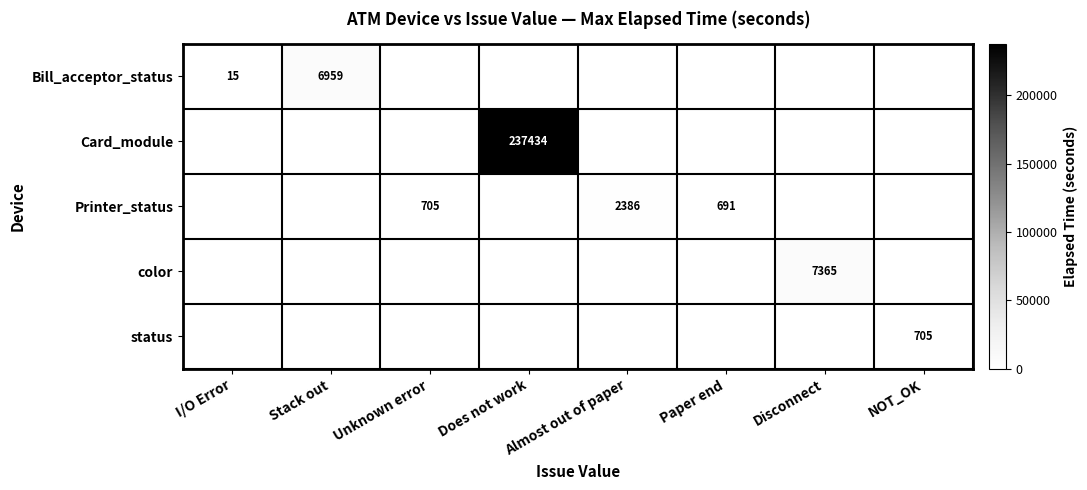

The color series shows 2328 at Disconnect. True or false?

False